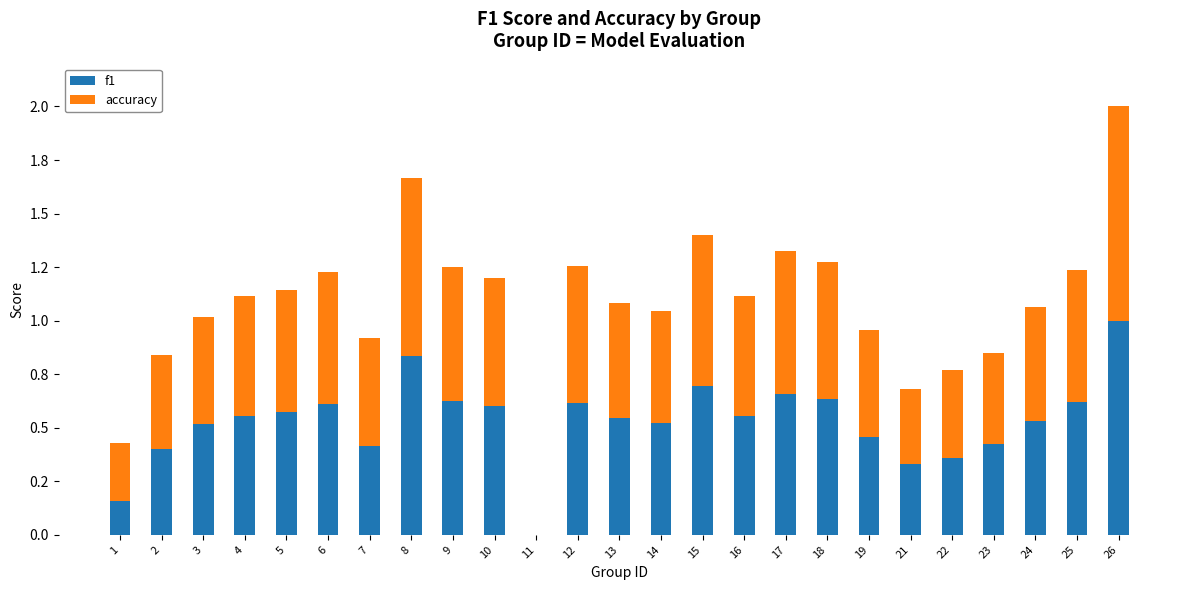

Where is accuracy nearest to the value 0?

11